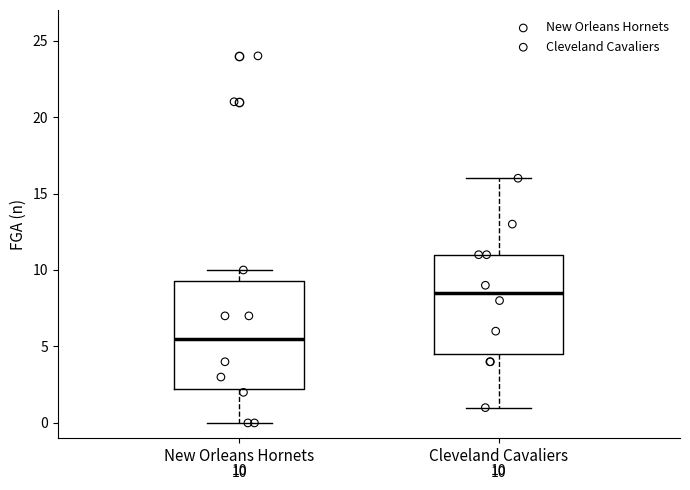

Comparing the boxes themselves (not the whiskers), which one is the tallest?

New Orleans Hornets